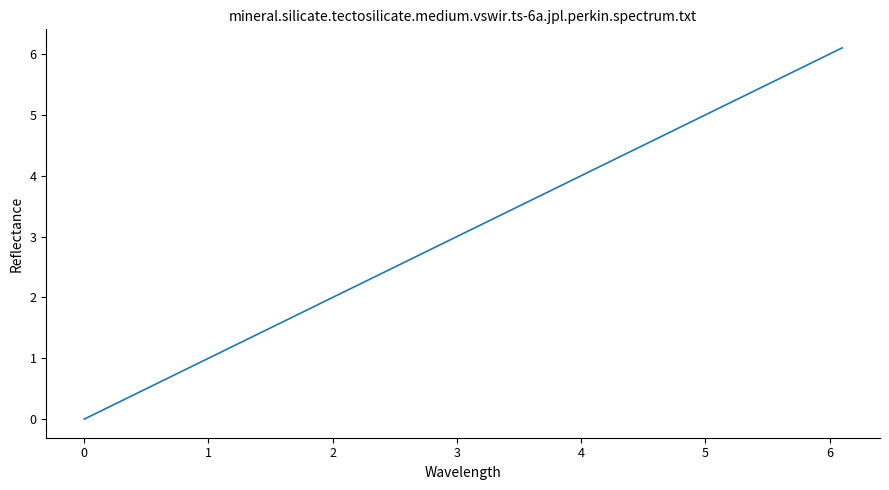

Reading left to right, list all the values displayed in this chart.

0.0	0.1	0.2	1.0	1.1	1.2	2.0	2.1	2.2	3.0	3.1	3.2	4.0	4.1	4.2	5.0	5.1	5.2	6.0	6.1